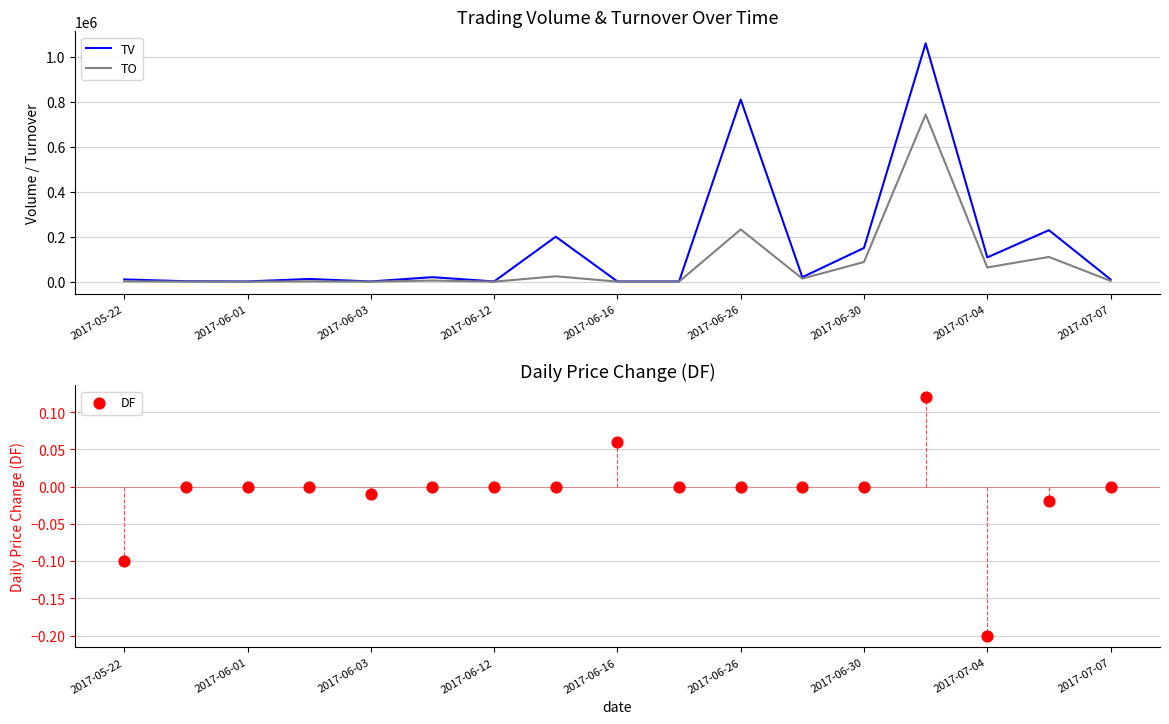

What is the highest value of the TV series?

1060000